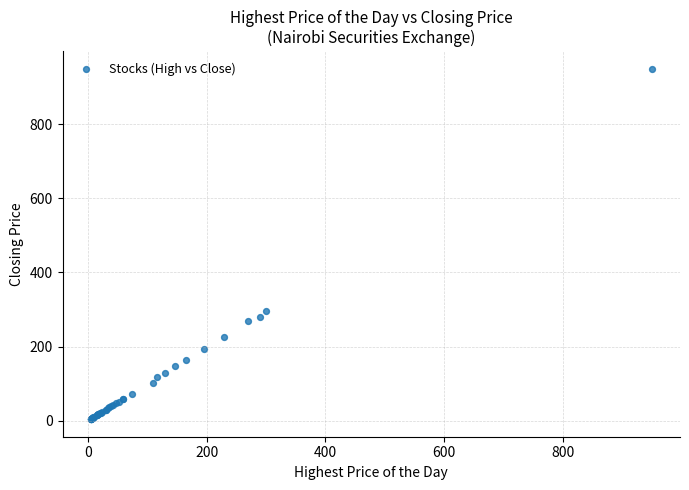

What Y value in the scatter plot is closest to 477?

297.0